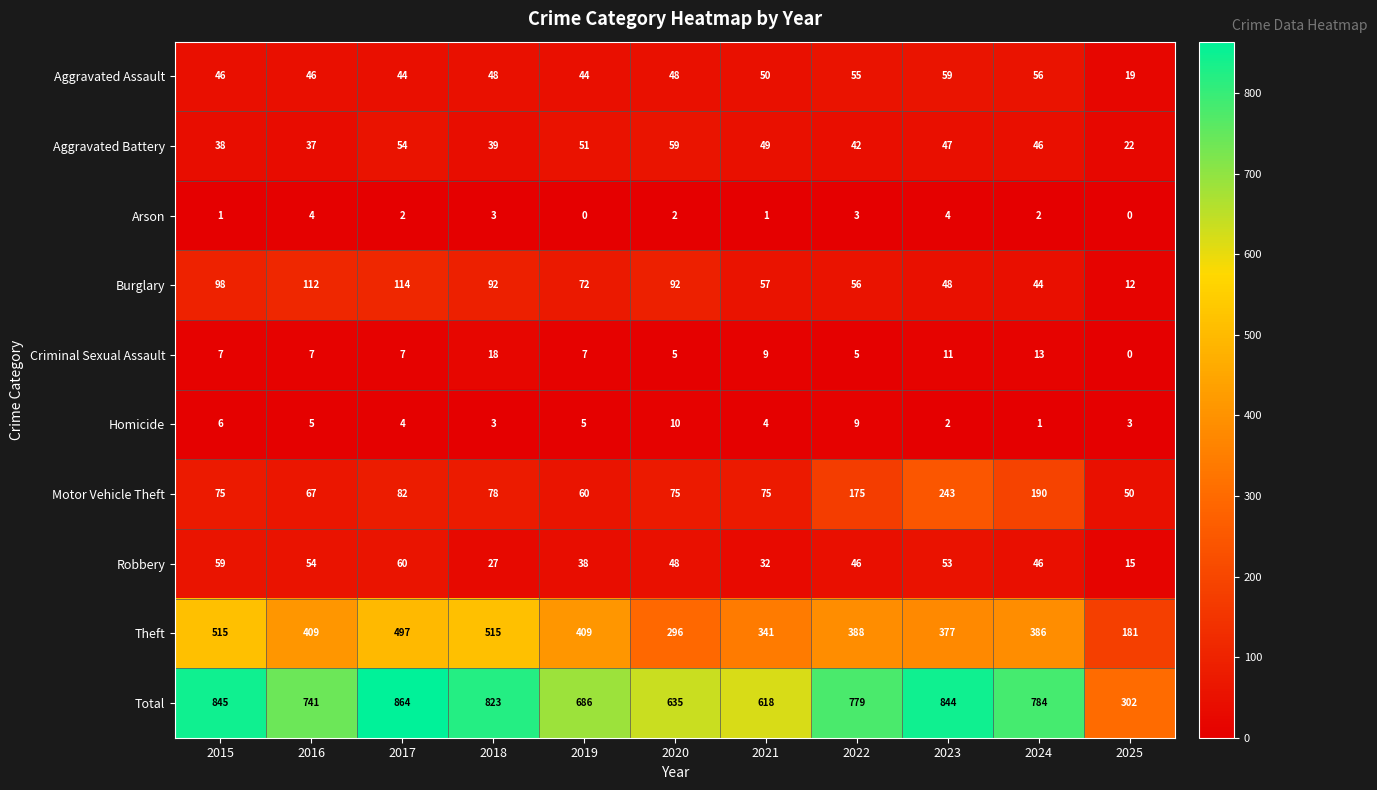

What is the approximate value of Homicide at 2020?

10